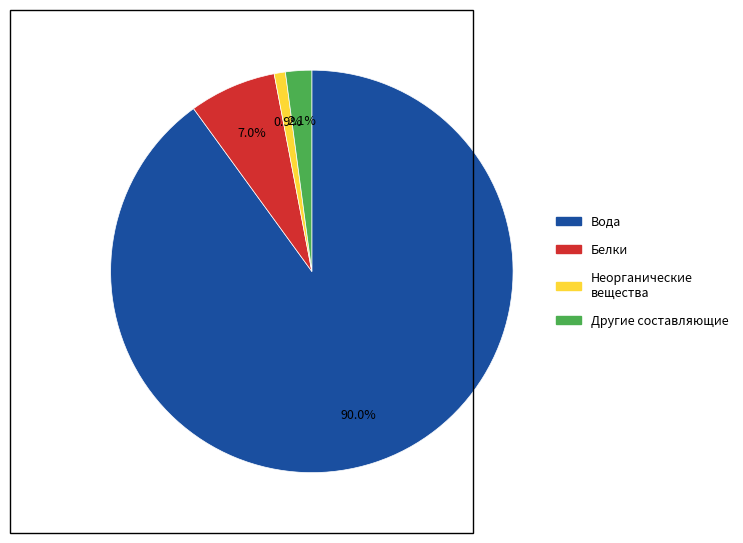

To the nearest percent, what is the difference between the largest and smallest slice percentages?

89%